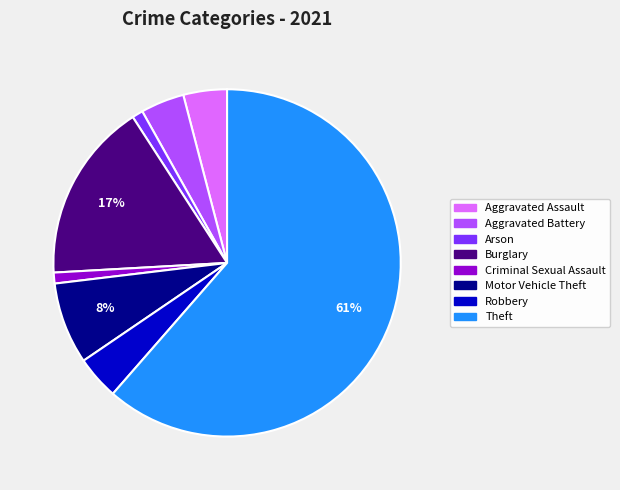

The Aggravated Assault slice represents 17% of the pie. True or false?

False